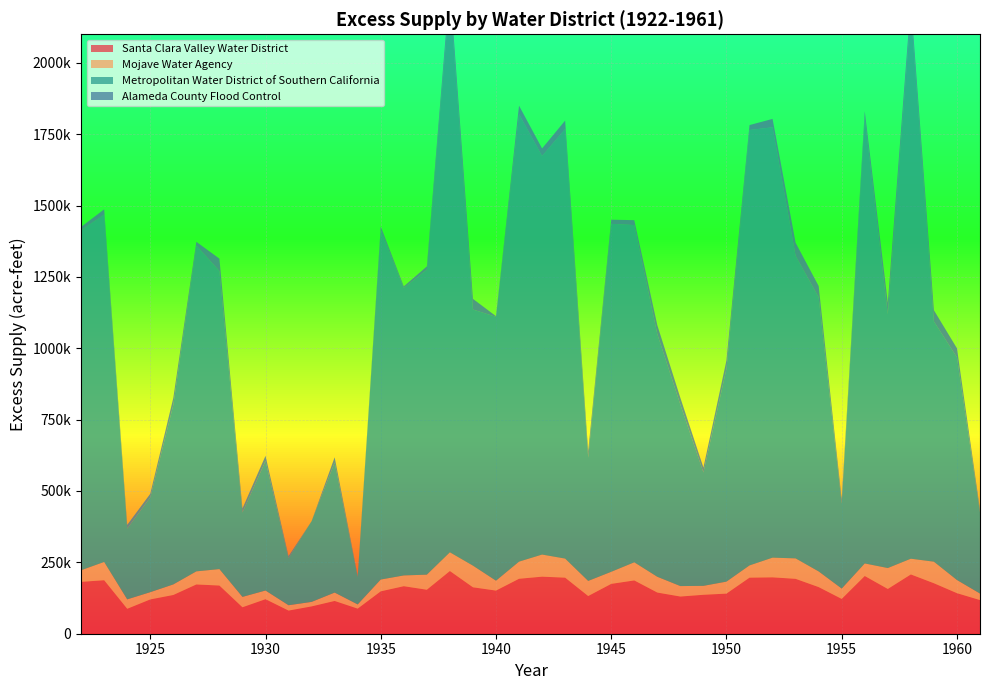

Reading left to right, what are all the values shown in this chart?

Santa Clara Valley Water District: 1922=181728.4	1923=187445.4	1924=87276.1	1925=120134.9	1926=135706.1	1927=172614.9	1928=168800.0	1929=92638.8	1930=120959.9	1931=81009.0	1932=95696.8	1933=114792.9	1934=87863.6	1935=148507.7	1936=166477.3	1937=154065.6	1938=219730.7	1939=162622.8	1940=151094.5	1941=192526.5	1942=199912.8	1943=196445.4	1944=131999.0	1945=174631.7	1946=186727.0	1947=144196.6	1948=130238.8	1949=136385.5	1950=140471.9	1951=196460.0	1952=197553.6	1953=192282.3	1954=163337.6	1955=121856.2	1956=202246.1	1957=156798.8	1958=207749.5	1959=176865.7	1960=142048.2	1961=117857.1
Mojave Water Agency: 1922=40746.0	1923=64036.6	1924=33113.2	1925=25391.6	1926=37010.8	1927=45856.0	1928=57610.0	1929=36416.7	1930=30347.8	1931=18809.2	1932=15789.2	1933=29320.9	1934=14811.8	1935=41328.0	1936=37720.3	1937=52858.4	1938=65558.8	1939=75926.6	1940=34683.9	1941=60018.5	1942=77433.2	1943=66837.5	1944=52957.9	1945=42330.6	1946=63493.8	1947=55237.1	1948=36683.4	1949=31304.3	1950=42064.5	1951=42900.3	1952=68995.7	1953=71644.2	1954=54882.4	1955=36355.8	1956=43935.9	1957=73312.8	1958=55059.9	1959=75518.7	1960=46143.3	1961=22851.1
Metropolitan Water District: 1922=1190551.2	1923=1216795.4	1924=247856.3	1925=331900.5	1926=628663.5	1927=1141167.0	1928=1044058.7	1929=295506.7	1930=454088.8	1931=164822.0	1932=282946.6	1933=455798.9	1934=95644.9	1935=1224692.1	1936=1007033.5	1937=1068221.6	1938=1951630.1	1939=897246.3	1940=924354.7	1941=1567415.2	1942=1395766.0	1943=1504660.4	1944=431867.2	1945=1218945.9	1946=1181389.8	1947=849936.8	1948=635542.4	1949=397297.4	1950=745876.7	1951=1525245.3	1952=1507598.4	1953=1059440.3	1954=960294.0	1955=297490.5	1956=1561590.2	1957=889036.6	1958=1917894.0	1959=841450.0	1960=780028.4	1961=284223.3
Alameda County Flood Control: 1922=12348.6	1923=18513.5	1924=13109.4	1925=12790.4	1926=24686.4	1927=13367.2	1928=43648.2	1929=14382.1	1930=17737.0	1931=7028.2	1932=0.0	1933=18198.1	1934=4003.3	1935=12151.6	1936=5580.3	1937=11651.5	1938=36319.9	1939=37317.4	1940=2358.2	1941=29925.1	1942=26977.3	1943=29699.7	1944=22254.7	1945=14566.6	1946=17219.5	1947=31432.7	1948=23707.0	1949=17177.3	1950=29337.0	1951=17343.3	1952=29441.5	1953=46404.4	1954=39618.1	1955=14427.3	1956=22868.2	1957=40443.8	1958=34672.7	1959=39507.2	1960=31812.3	1961=10095.0